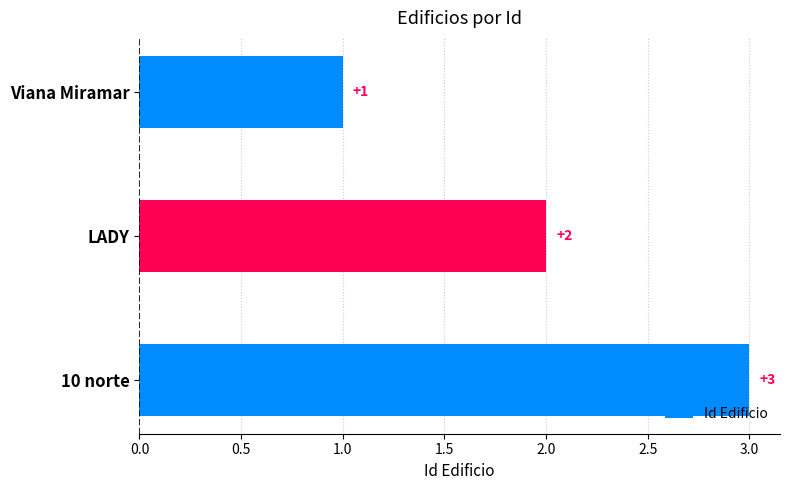

List the labels in order of value, largest first.

10 norte, LADY, Viana Miramar